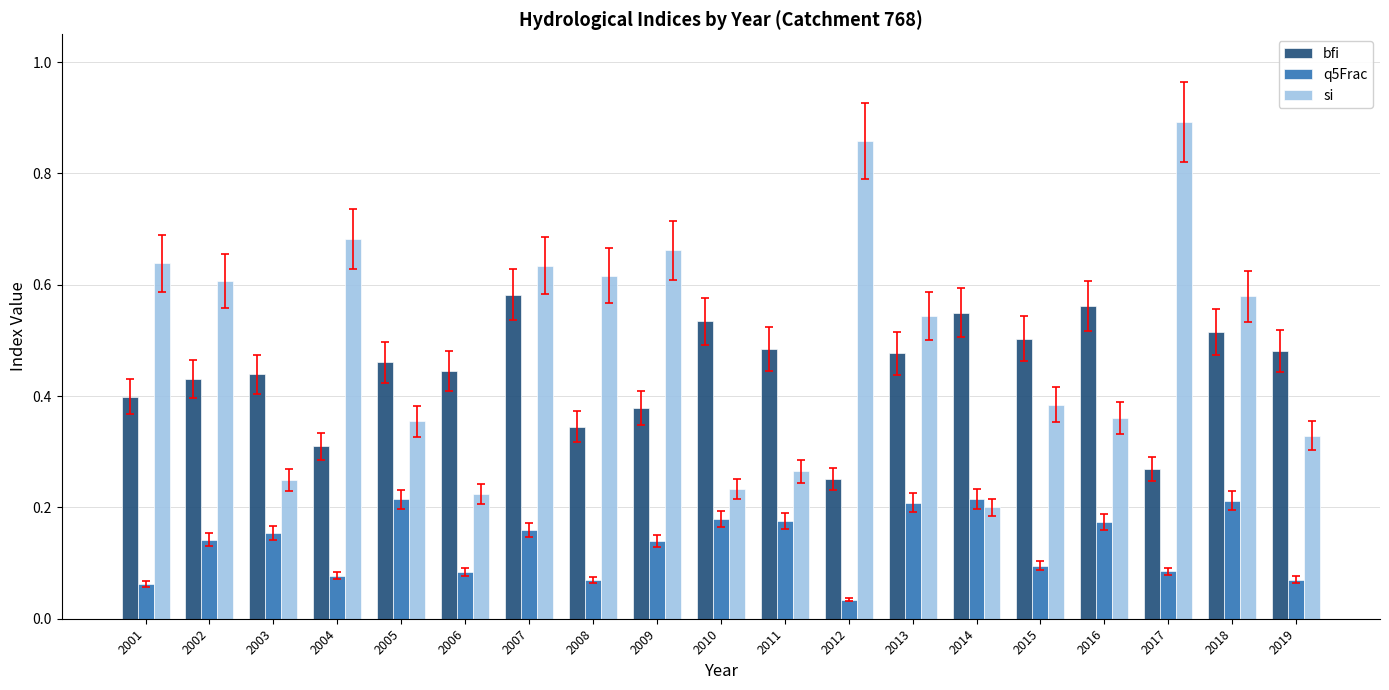

Rank the series at 2009 from highest to lowest value.

si, bfi, q5Frac